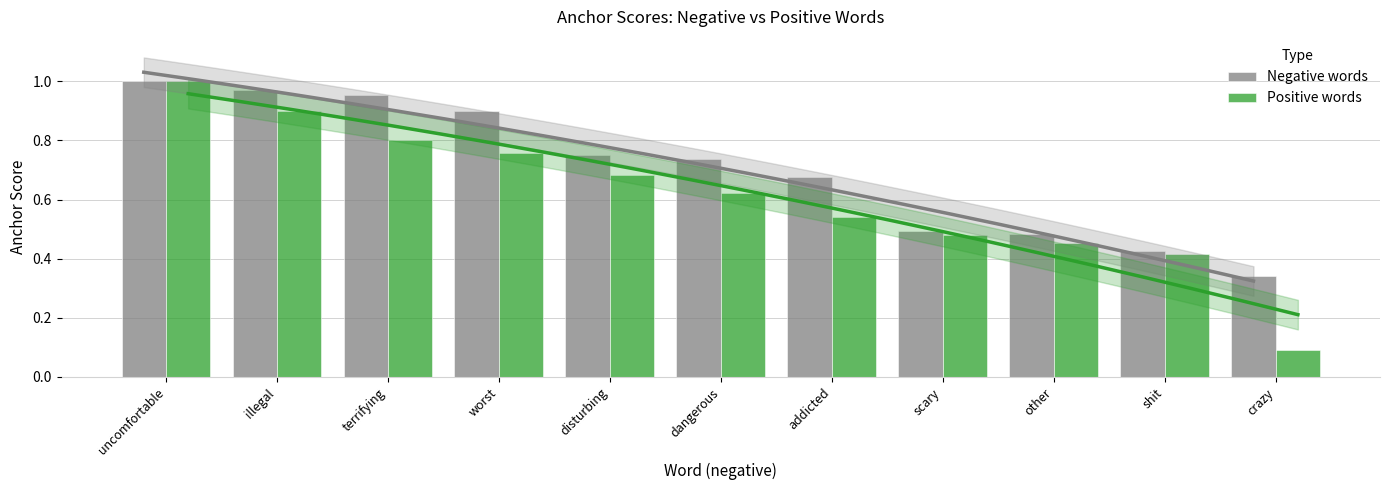

What is the average value of the Negative words series?

0.7